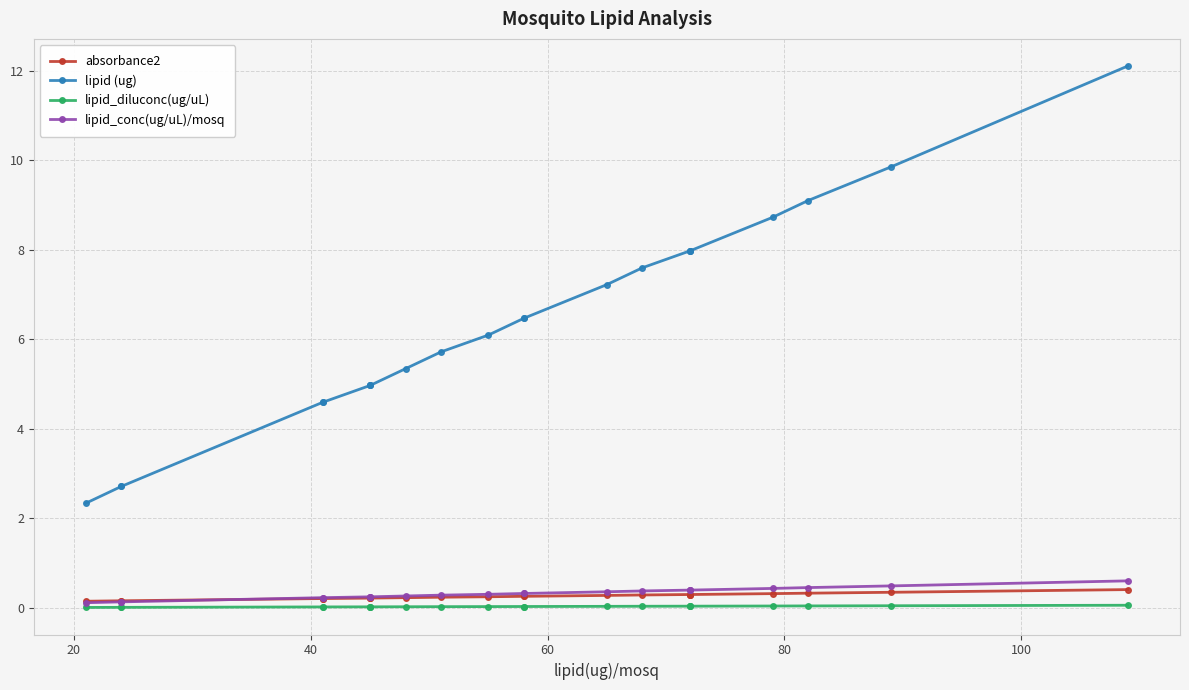

True or false: lipid_conc(ug/uL)/mosq and lipid (ug) intersect in this chart.

False